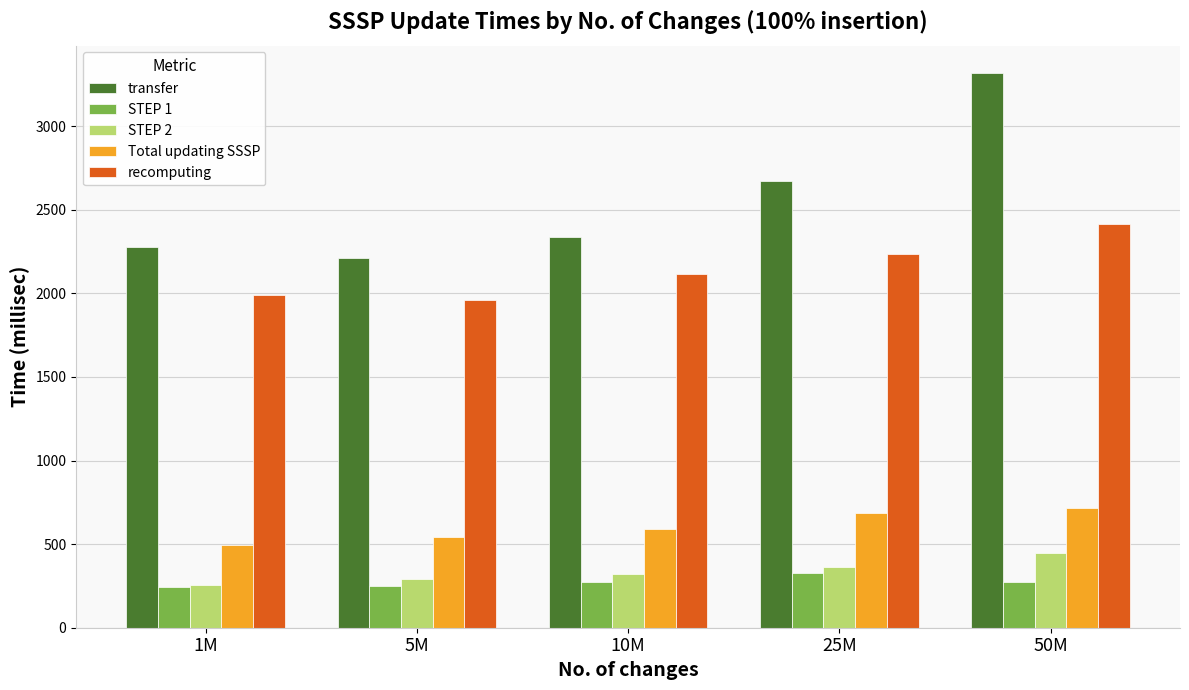

At which label does recomputing reach its peak?

50M